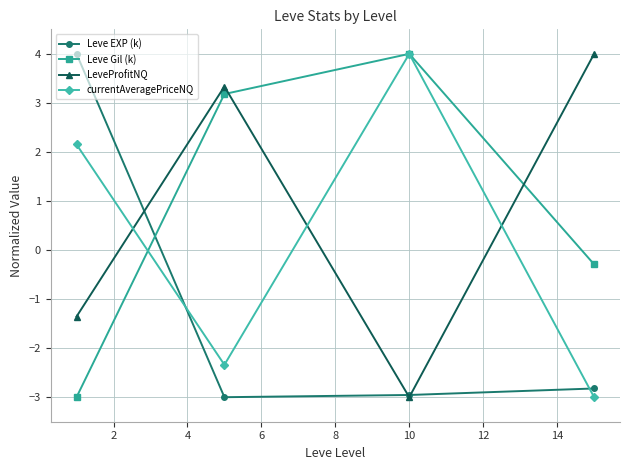

In Leve Gil (k), how many points are higher than both neighbors (excluding endpoints)?

1